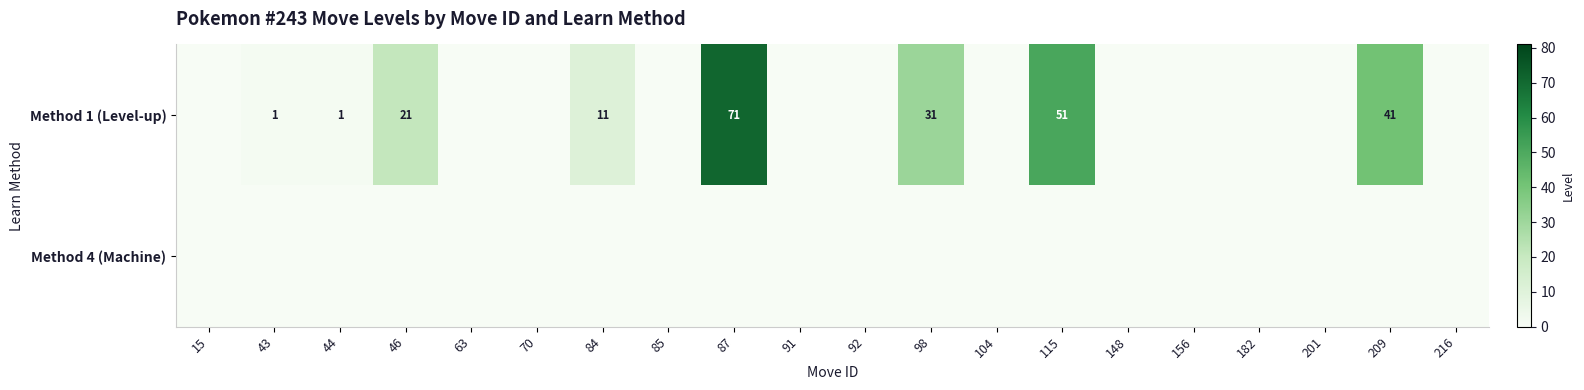

True or false: Method 1 (Level-up) has a value of 31 at 98.

True